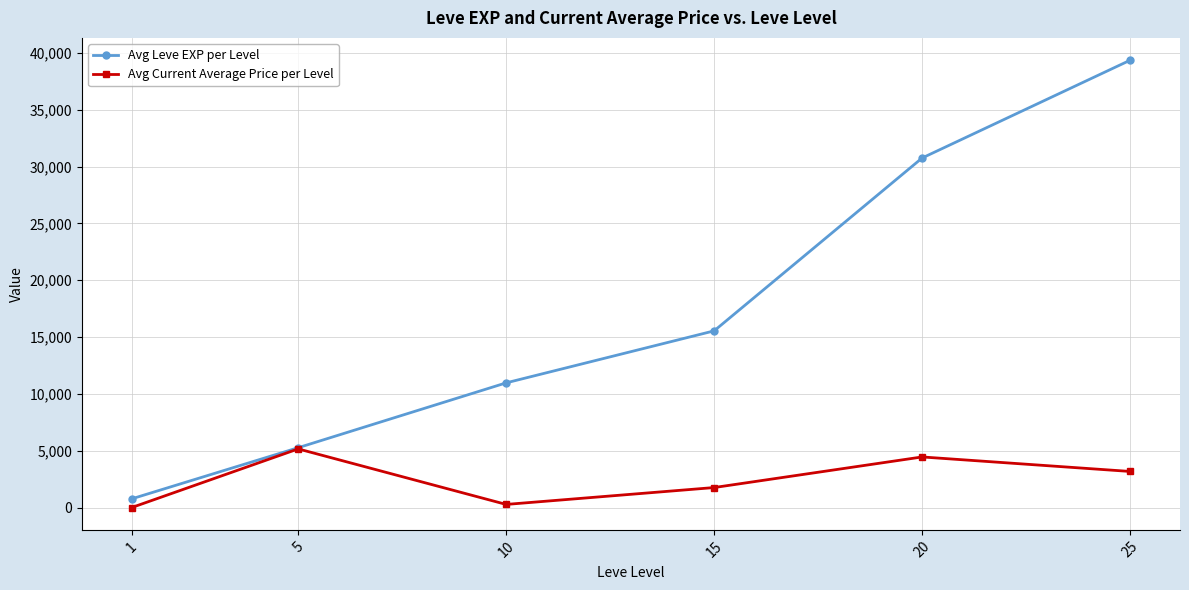

True or false: Avg Current Average Price per Level has more than 2 points higher than both neighbors.

False